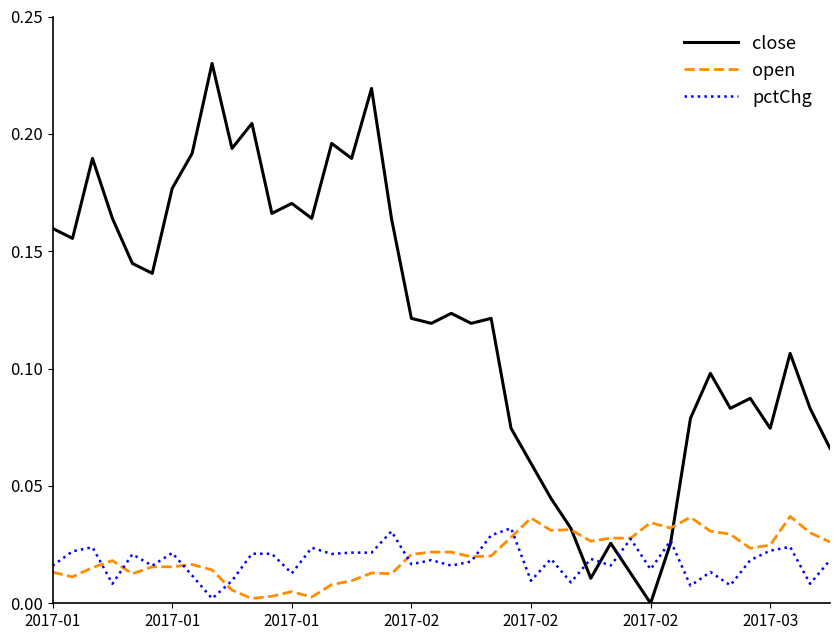

Which series has the largest total across all categories?

close